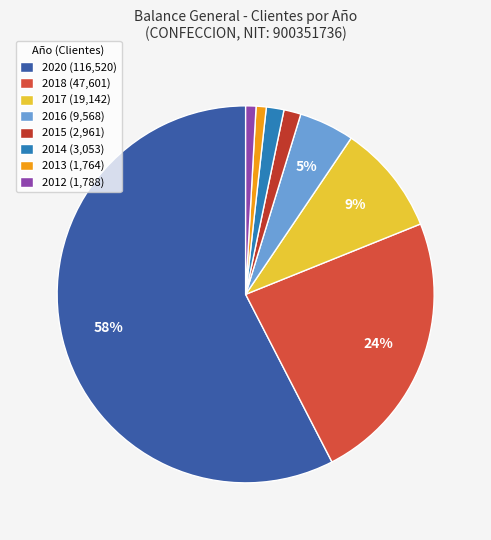

The 2012 slice represents 11% of the pie. True or false?

False